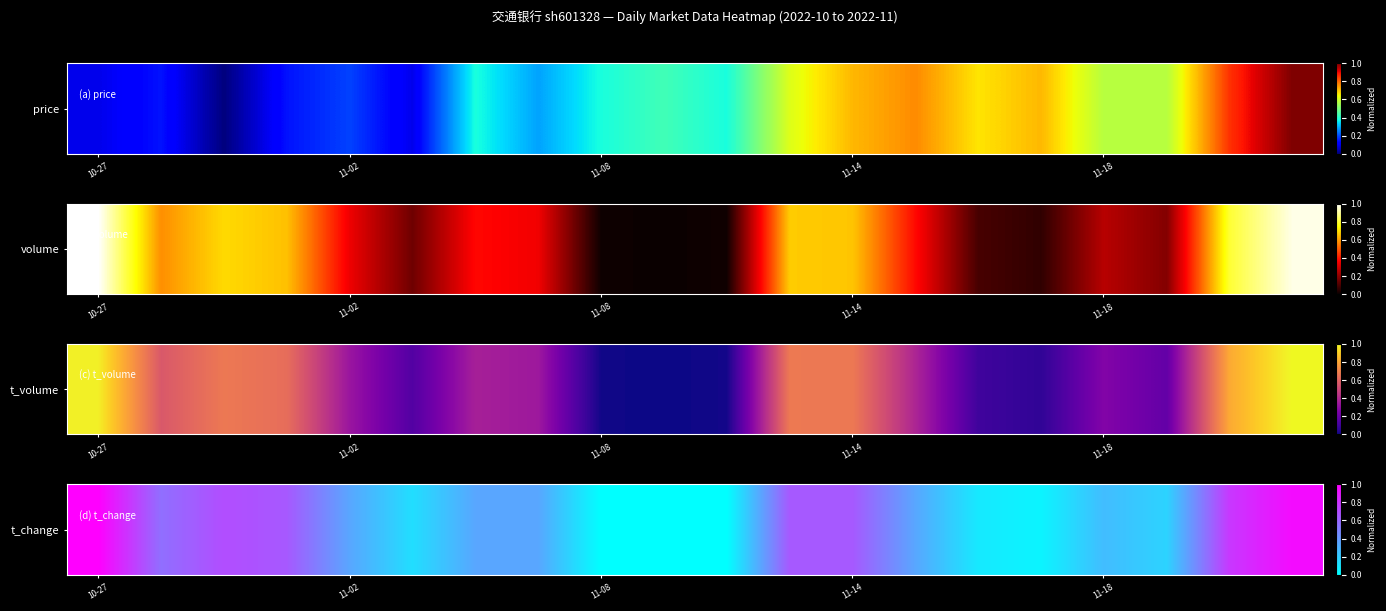

Reading left to right, list all the values displayed in this chart.

1.0	0.6	0.7	0.7	0.3	0.1	0.3	0.3	0.0	0.0	0.0	0.7	0.7	0.3	0.1	0.0	0.3	0.2	0.8	1.0